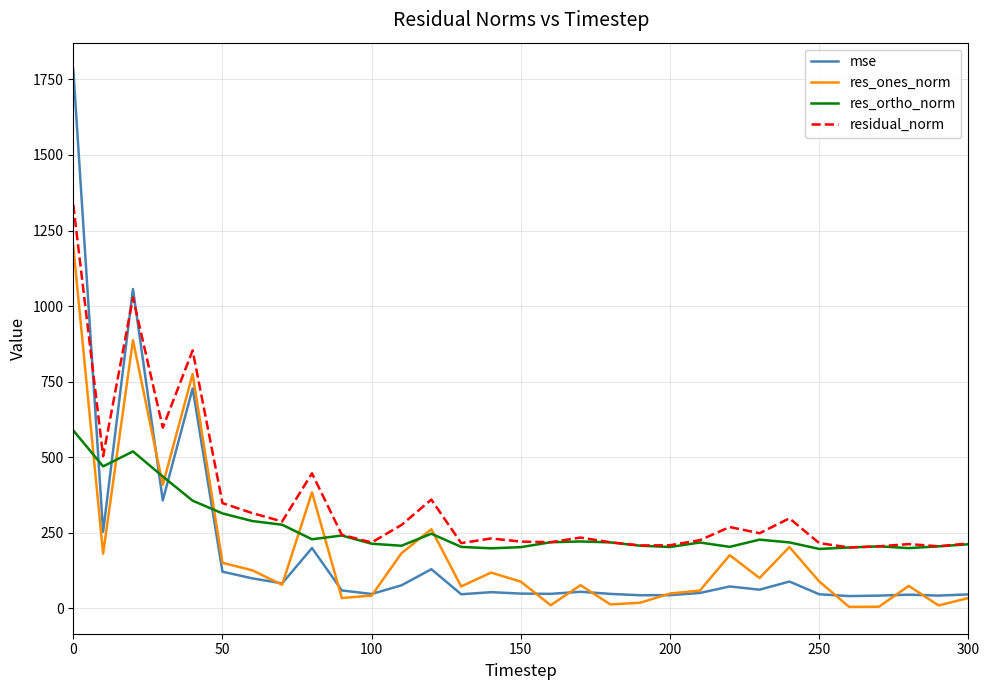

After their last crossing, which series has the higher values: mse or res_ortho_norm?

res_ortho_norm